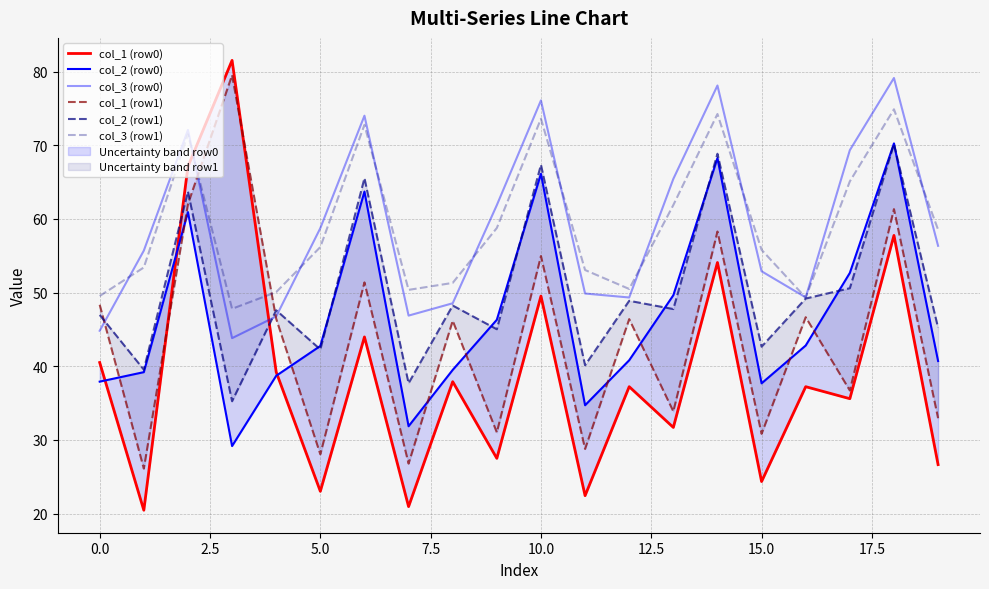

What is the label of the 8th point from the right?

12